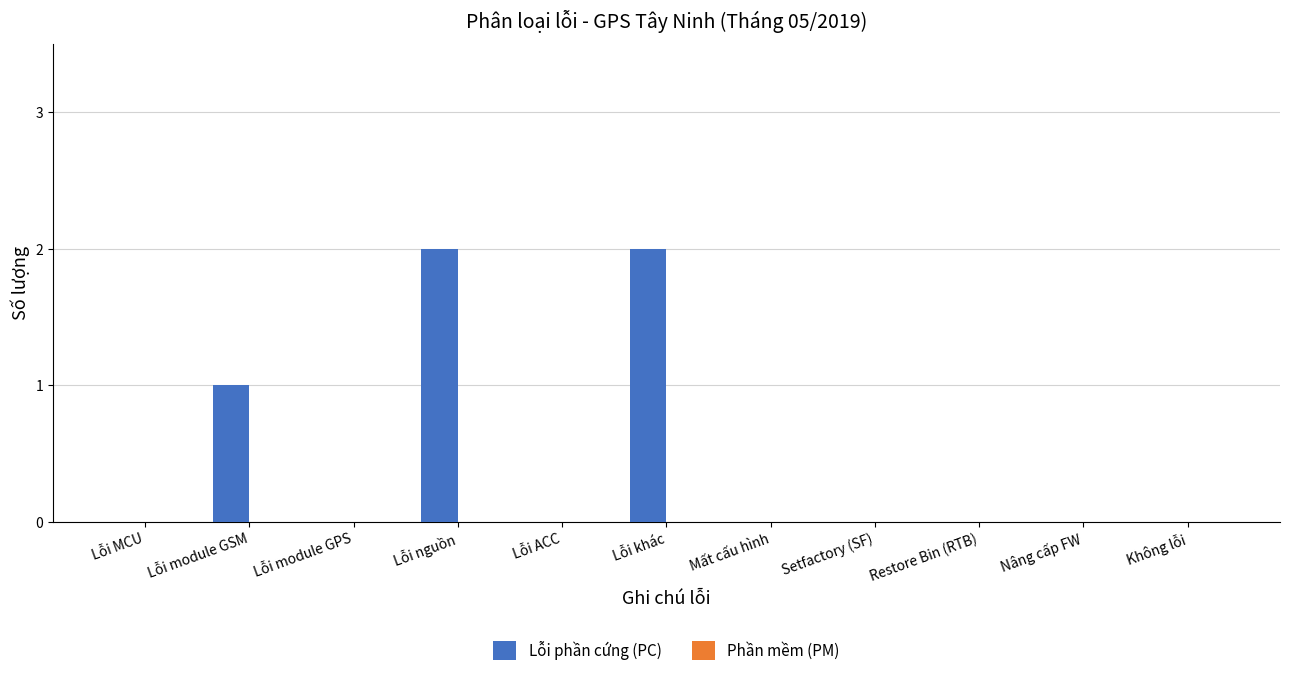

Between Lỗi ACC and Lỗi module GSM, which is larger?

Lỗi module GSM